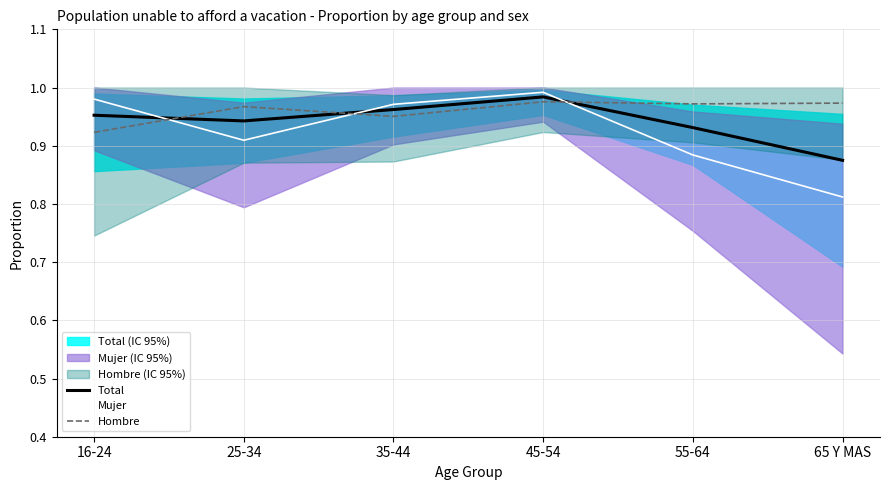

Rank the series at 16-24 from highest to lowest value.

Mujer, Total, Hombre